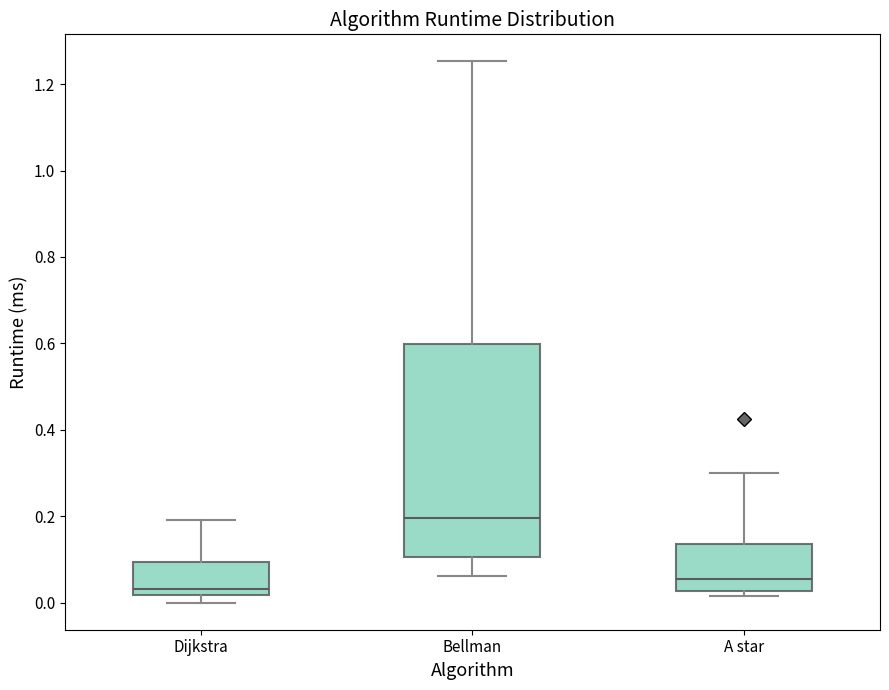

Which box's median line is the lowest?

Dijkstra